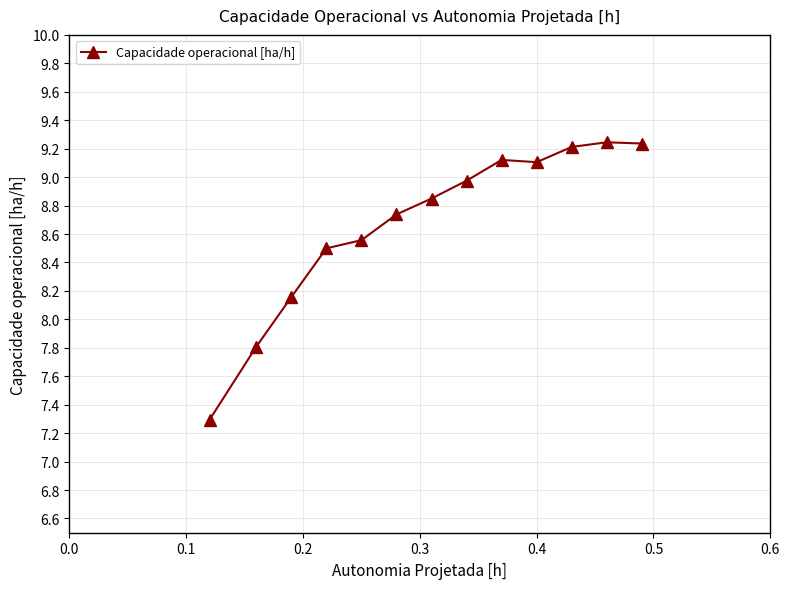

What is the difference between the second highest and minimum values?

1.9